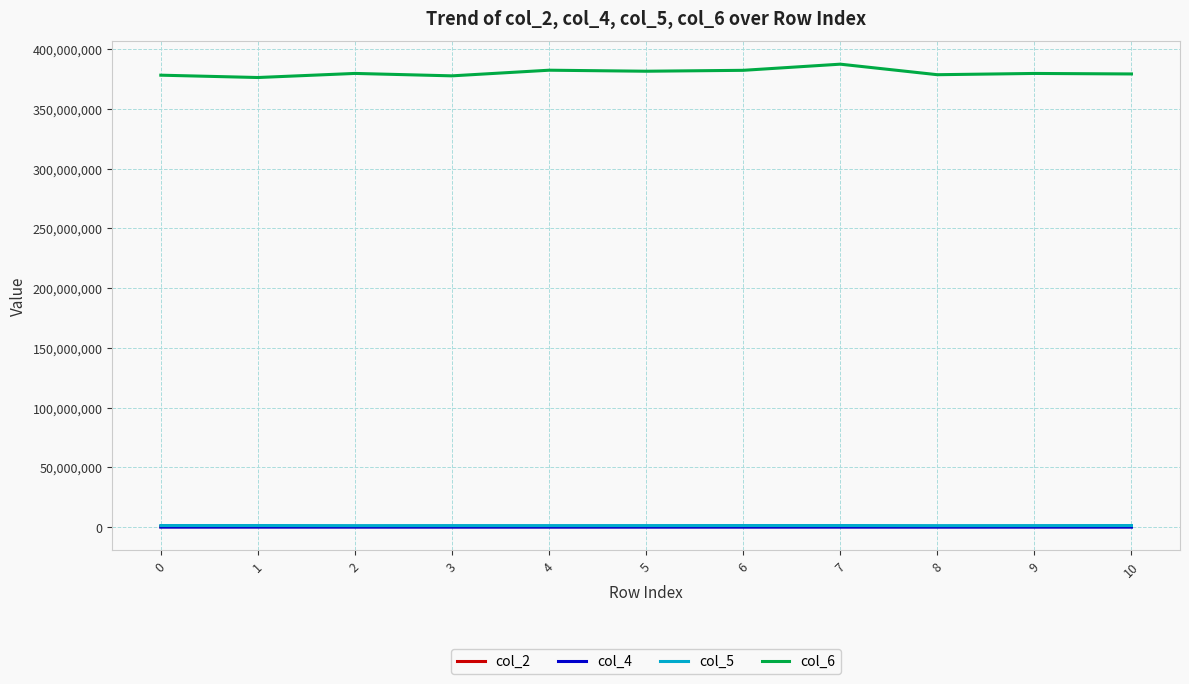

Which series has the largest total across all categories?

col_6